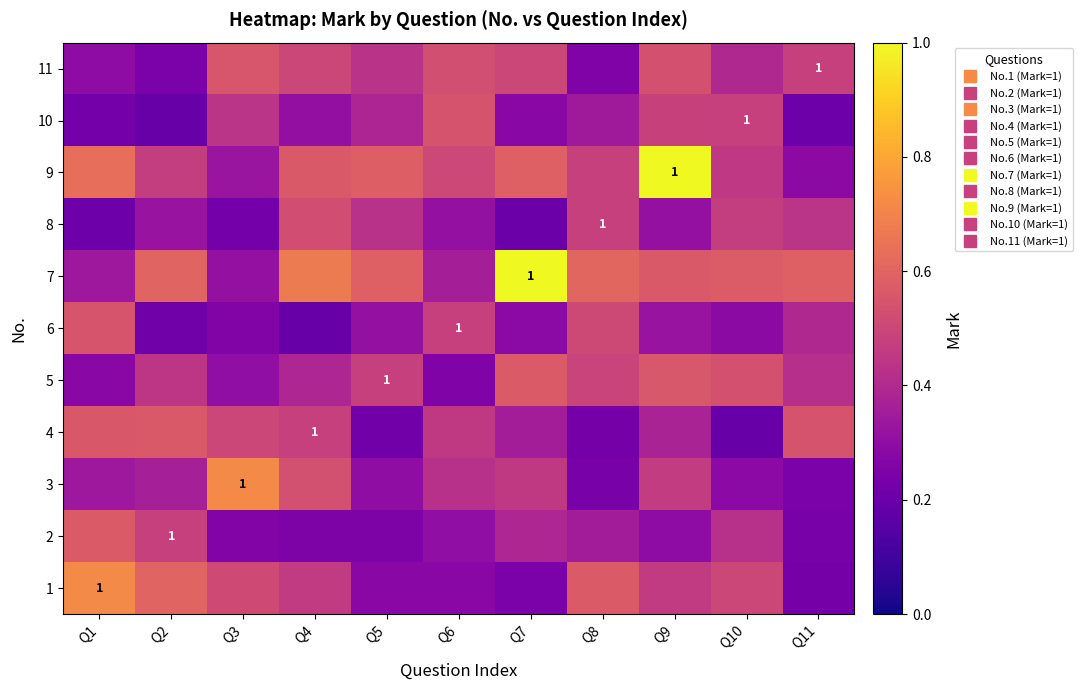

At which category does the chart reach its peak across all series?

Q7